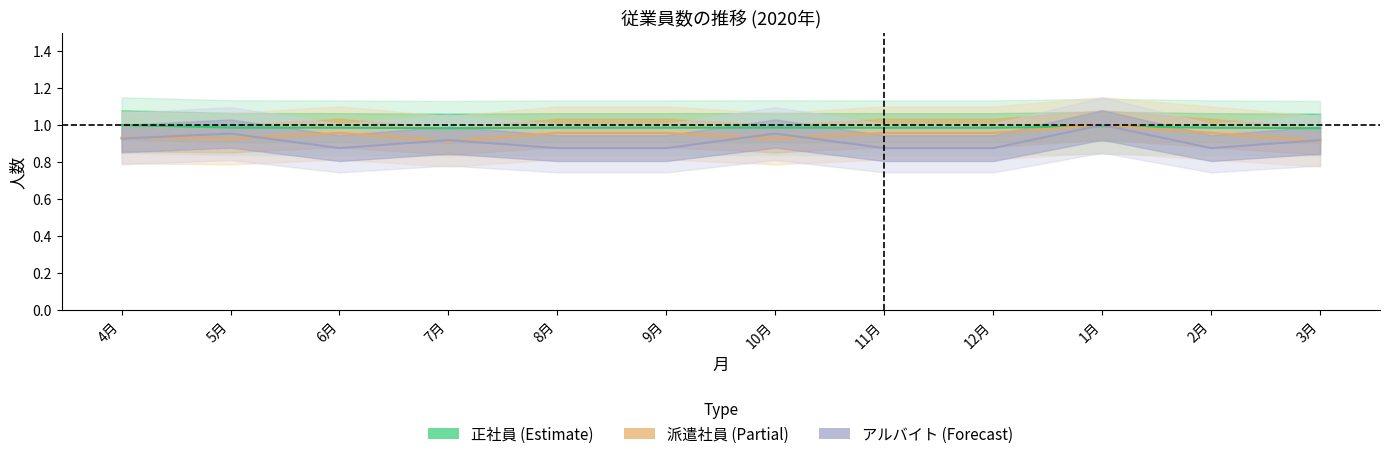

Reading left to right, what are all the values shown in this chart?

正社員: 1.0	1.0	1.0	1.0	1.0	1.0	1.0	1.0	1.0	1.0	1.0	1.0
派遣社員: 0.9	0.9	1.0	0.9	1.0	1.0	0.9	1.0	1.0	1.0	1.0	0.9
アルバイト: 0.9	1.0	0.9	0.9	0.9	0.9	1.0	0.9	0.9	1.0	0.9	0.9